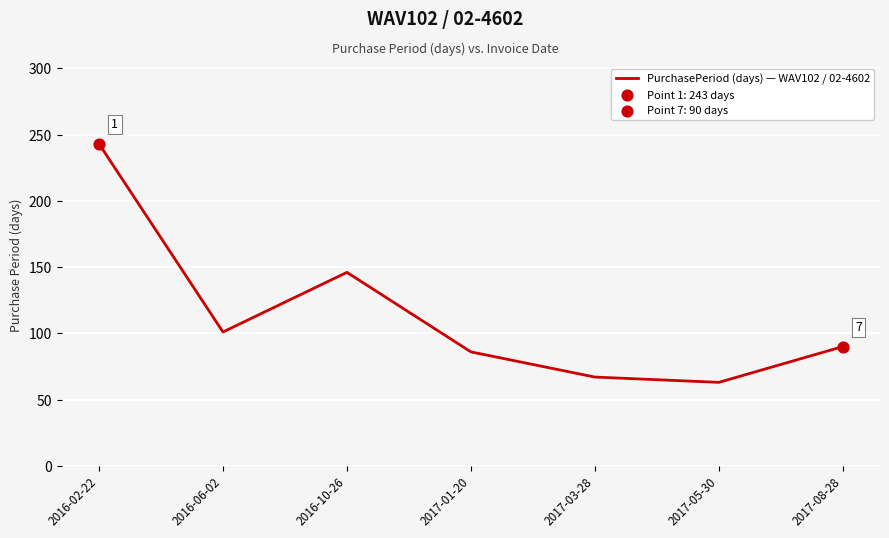

What is the ratio of the value at 2017-03-28 to the value at 2017-08-28?

0.7